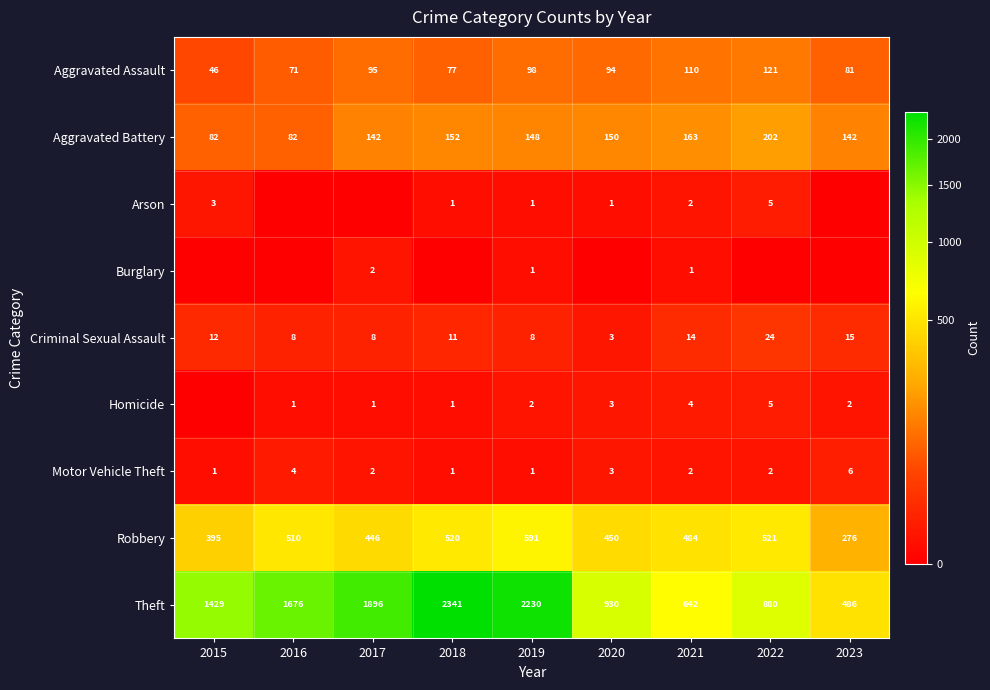

Rank the categories by Robbery value from highest to lowest.

2019, 2022, 2018, 2016, 2021, 2020, 2017, 2015, 2023